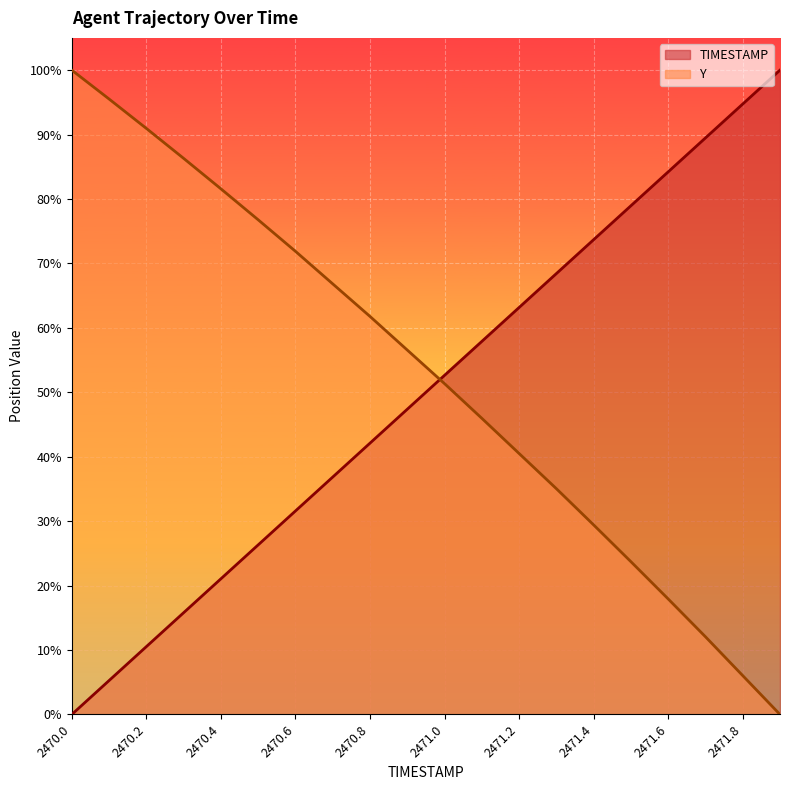

What is the average value of the TIMESTAMP series?

0.5